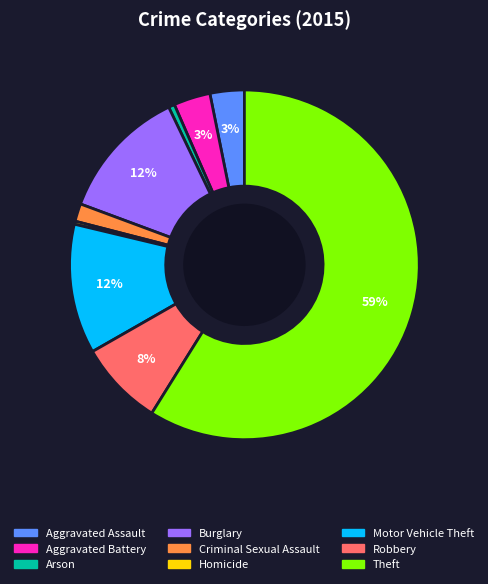

How many segments does this pie chart have?

9